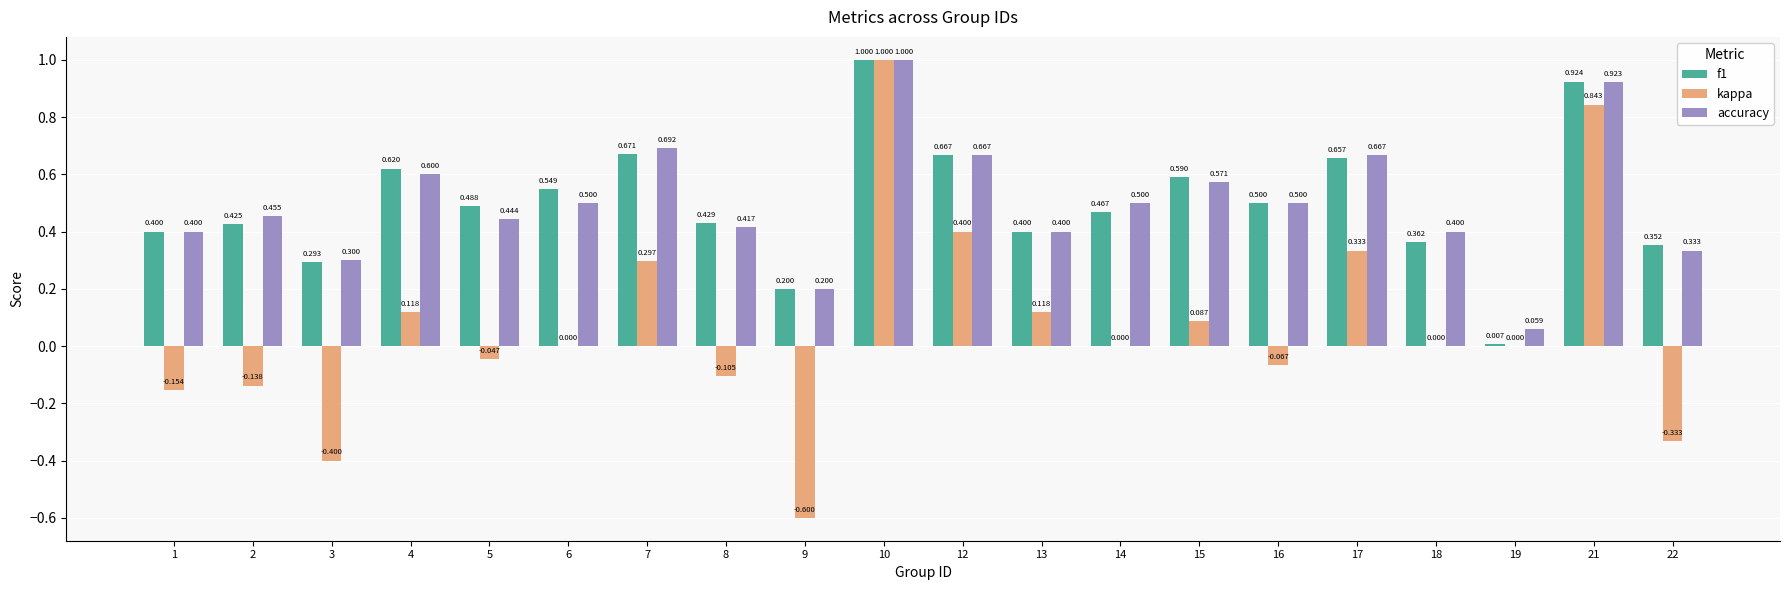

Is the value of f1 at 10 greater than the value of accuracy at 1?

Yes